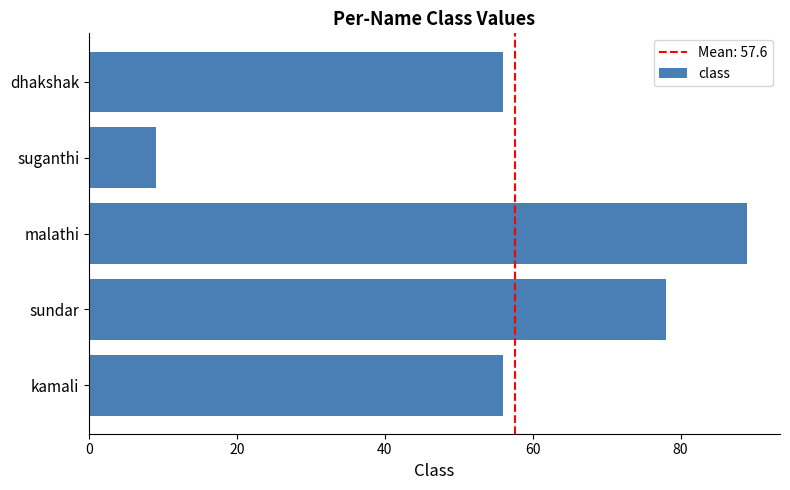

What is the difference between the maximum and minimum values?

80